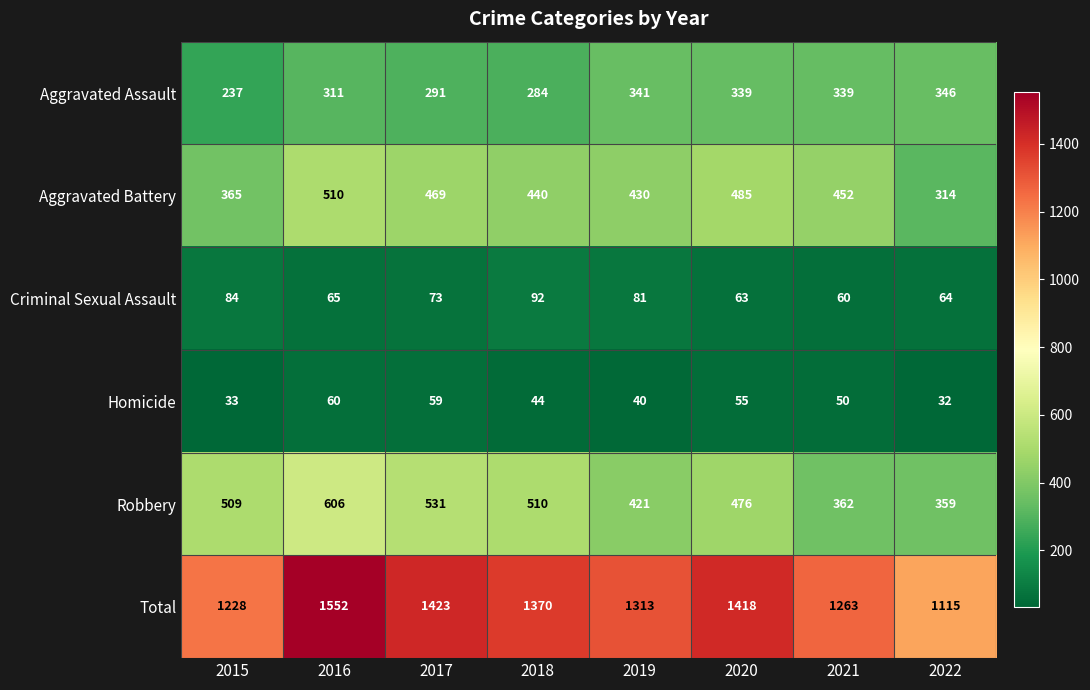

Between 2019 and 2020, which series saw the biggest shift?

Total